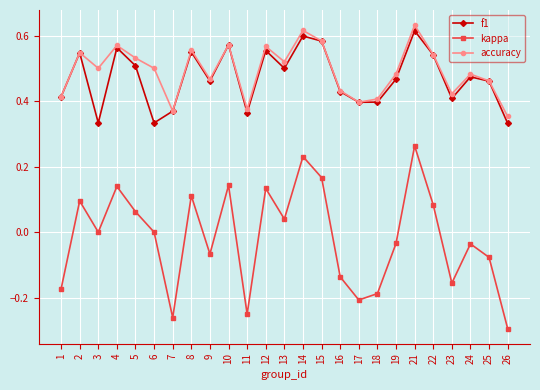

Is the value of f1 at 3 greater than the value of accuracy at 3?

No